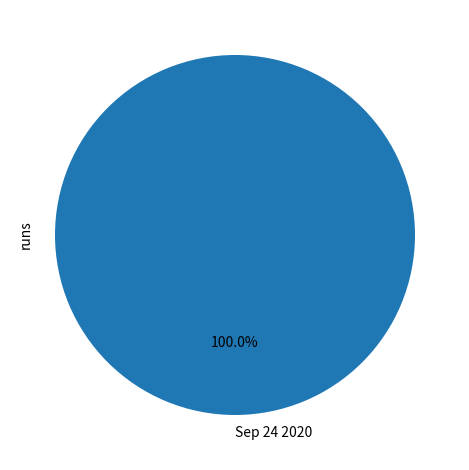

How many segments does this pie chart have?

1